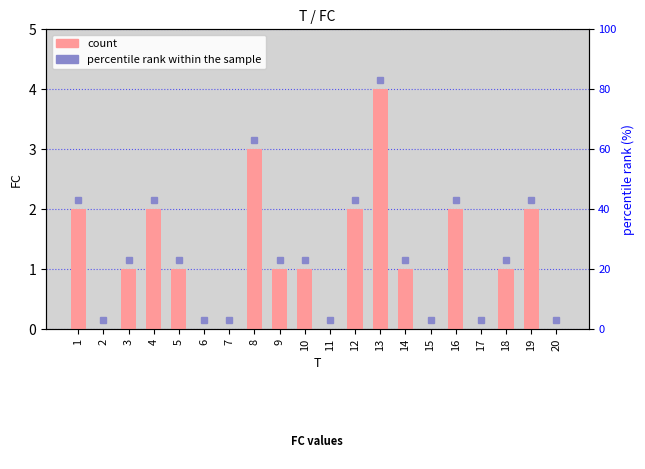

Reading left to right, list all the values displayed in this chart.

2	0	1	2	1	0	0	3	1	1	0	2	4	1	0	2	0	1	2	0